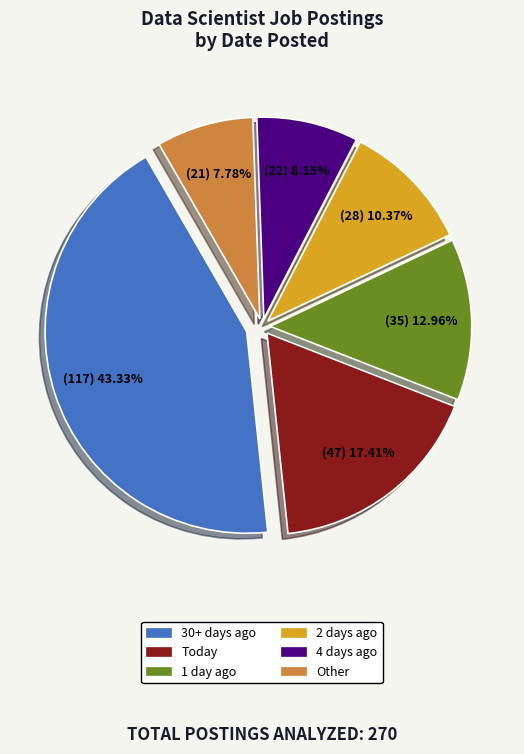

Is there any slice that represents more than half of the pie?

No